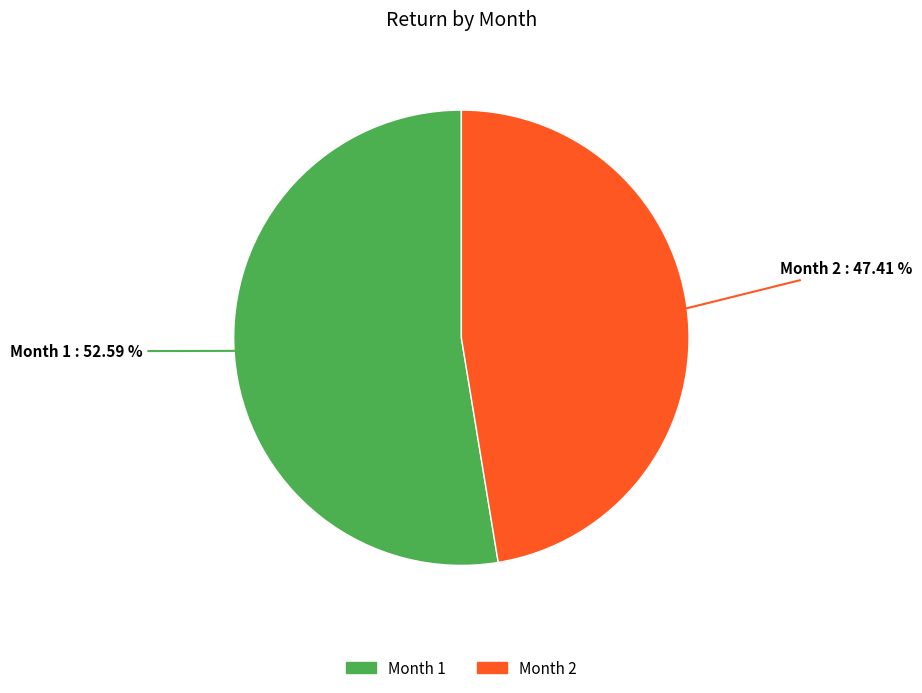

How many segments does this pie chart have?

2